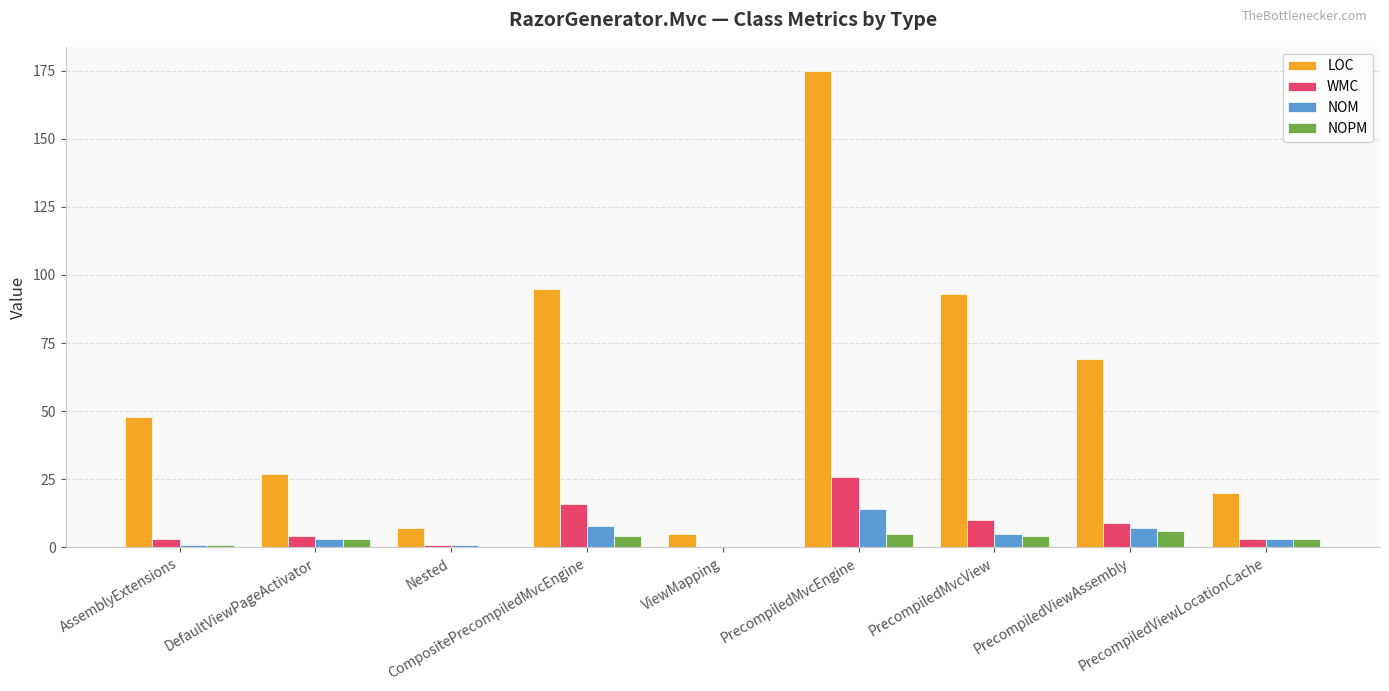

Reading right to left, what are all the values shown in this chart?

LOC: PrecompiledViewLocationCache=20	PrecompiledViewAssembly=69	PrecompiledMvcView=93	PrecompiledMvcEngine=175	ViewMapping=5	CompositePrecompiledMvcEngine=95	Nested=7	DefaultViewPageActivator=27	AssemblyExtensions=48
WMC: PrecompiledViewLocationCache=3	PrecompiledViewAssembly=9	PrecompiledMvcView=10	PrecompiledMvcEngine=26	ViewMapping=0	CompositePrecompiledMvcEngine=16	Nested=1	DefaultViewPageActivator=4	AssemblyExtensions=3
NOM: PrecompiledViewLocationCache=3	PrecompiledViewAssembly=7	PrecompiledMvcView=5	PrecompiledMvcEngine=14	ViewMapping=0	CompositePrecompiledMvcEngine=8	Nested=1	DefaultViewPageActivator=3	AssemblyExtensions=1
NOPM: PrecompiledViewLocationCache=3	PrecompiledViewAssembly=6	PrecompiledMvcView=4	PrecompiledMvcEngine=5	ViewMapping=0	CompositePrecompiledMvcEngine=4	Nested=0	DefaultViewPageActivator=3	AssemblyExtensions=1